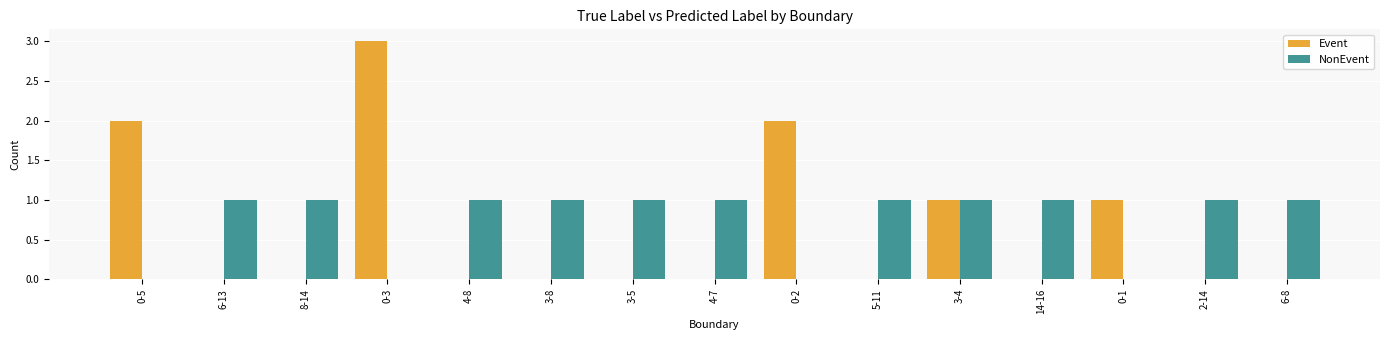

Is it true that Event equals 0 at 4-7?

True